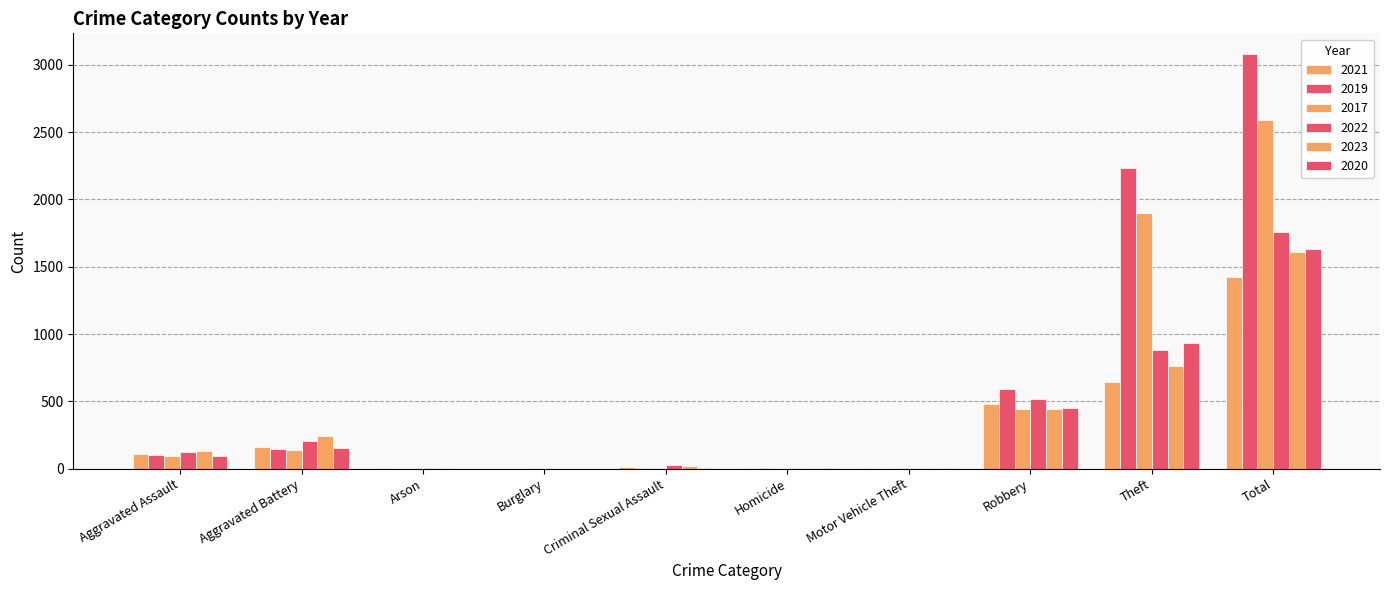

What is the label of the 6th bar from the right?

Criminal Sexual Assault